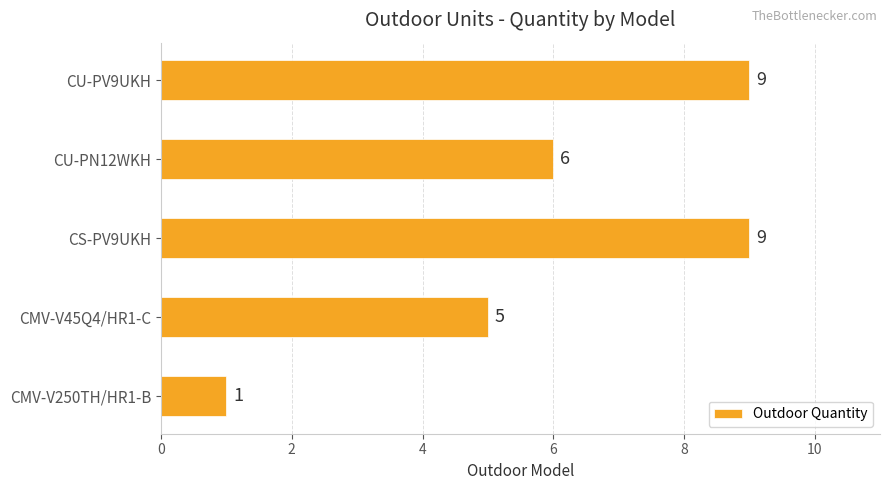

Reading bottom to top, list all the values displayed in this chart.

CMV-V250TH/HR1-B=1	CMV-V45Q4/HR1-C=5	CS-PV9UKH=9	CU-PN12WKH=6	CU-PV9UKH=9